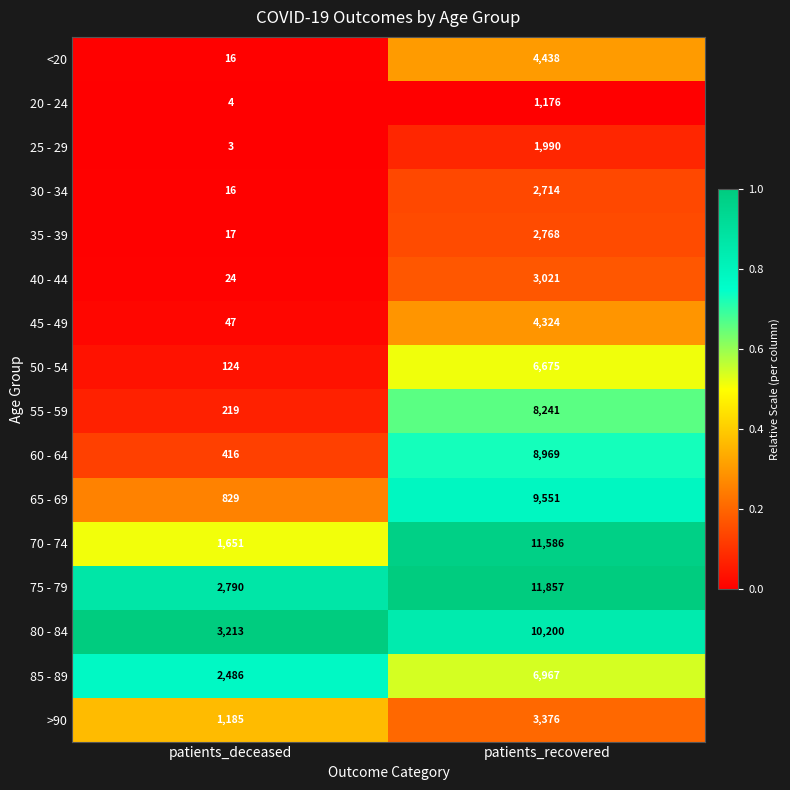

At which label is 60 - 64 closest to 4692?

patients_deceased